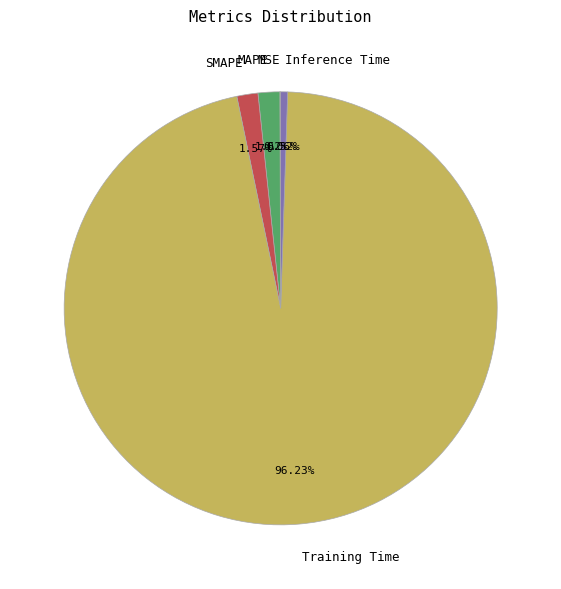

To the nearest percent, what is the difference between the largest and smallest slice percentages?

96%